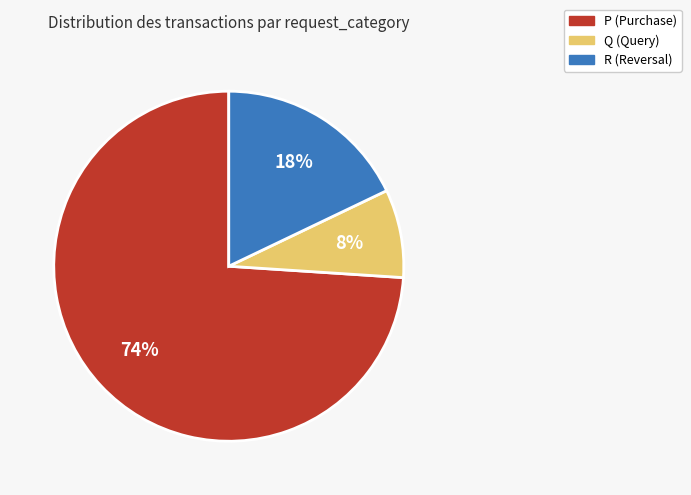

Count the number of slices in the pie.

3